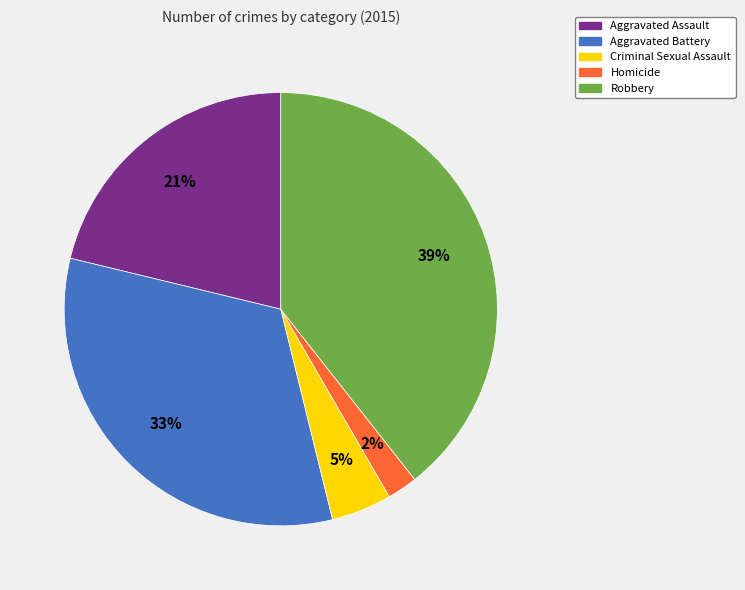

Does Aggravated Assault account for over 50% of the chart?

No